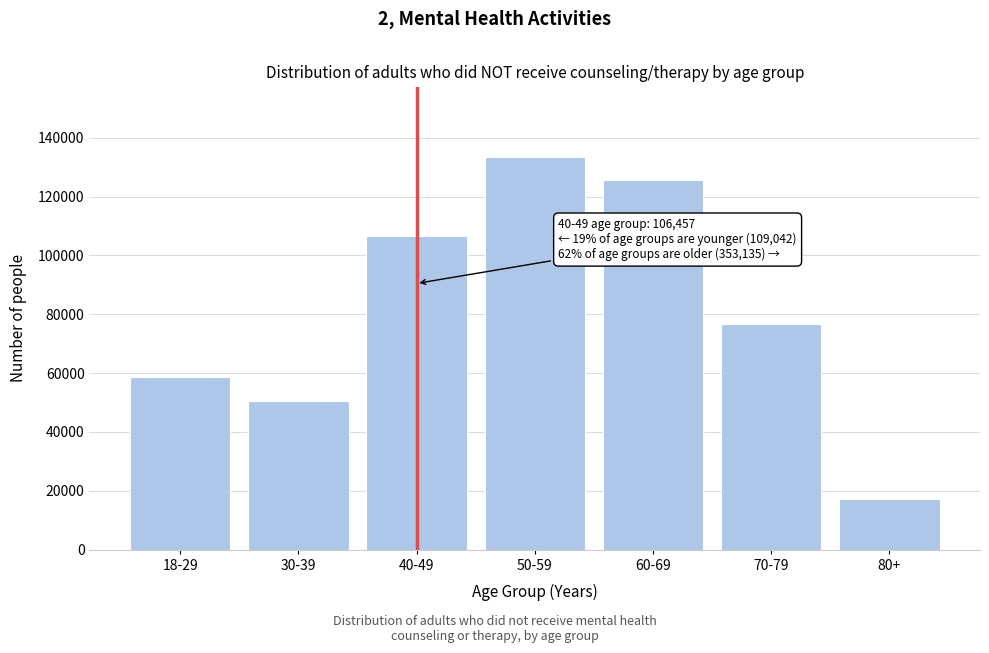

Reading right to left, extract all data points from this chart.

17372	76668	125678	133417	106457	50507	58535